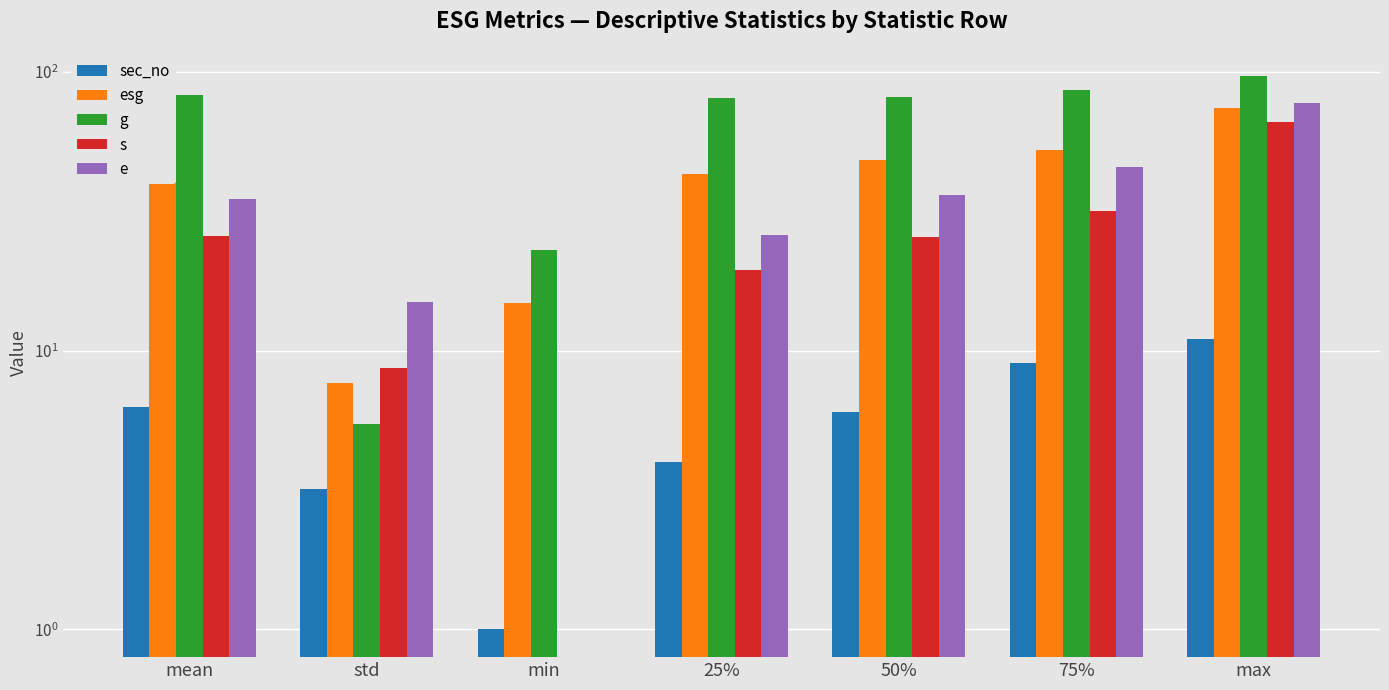

How many data points does each series have?

7